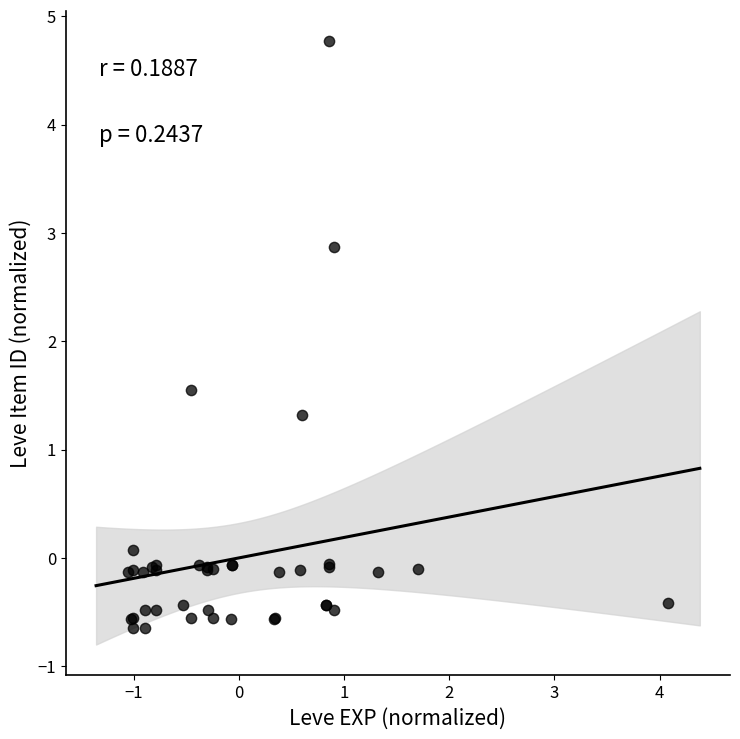

What Y value in the scatter plot is closest to 2?

1.5